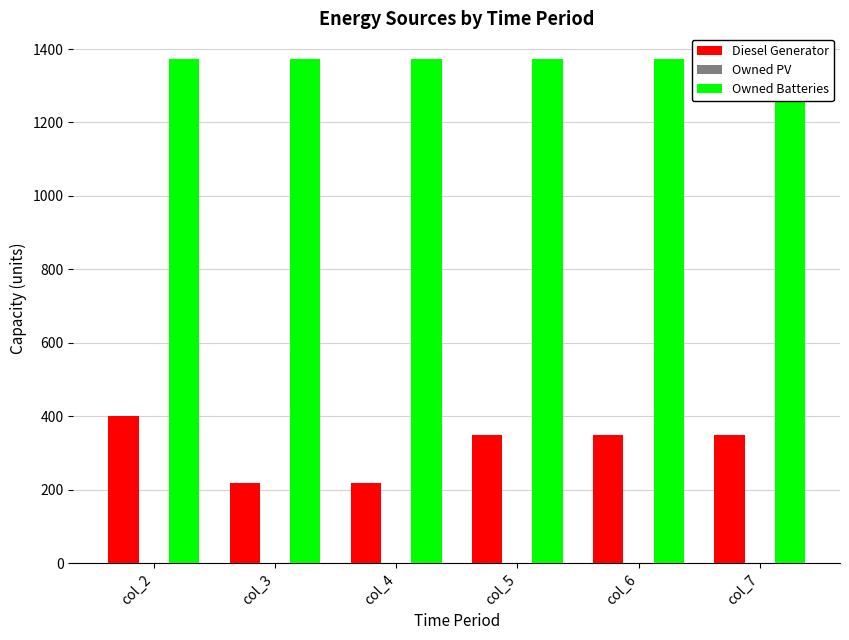

Reading left to right, extract all data points from this chart.

Diesel Generator: 400	217	217	350	350	350
Owned PV: 0	0	0	0	0	0
Owned Batteries: 1374	1374	1374	1374	1374	1374